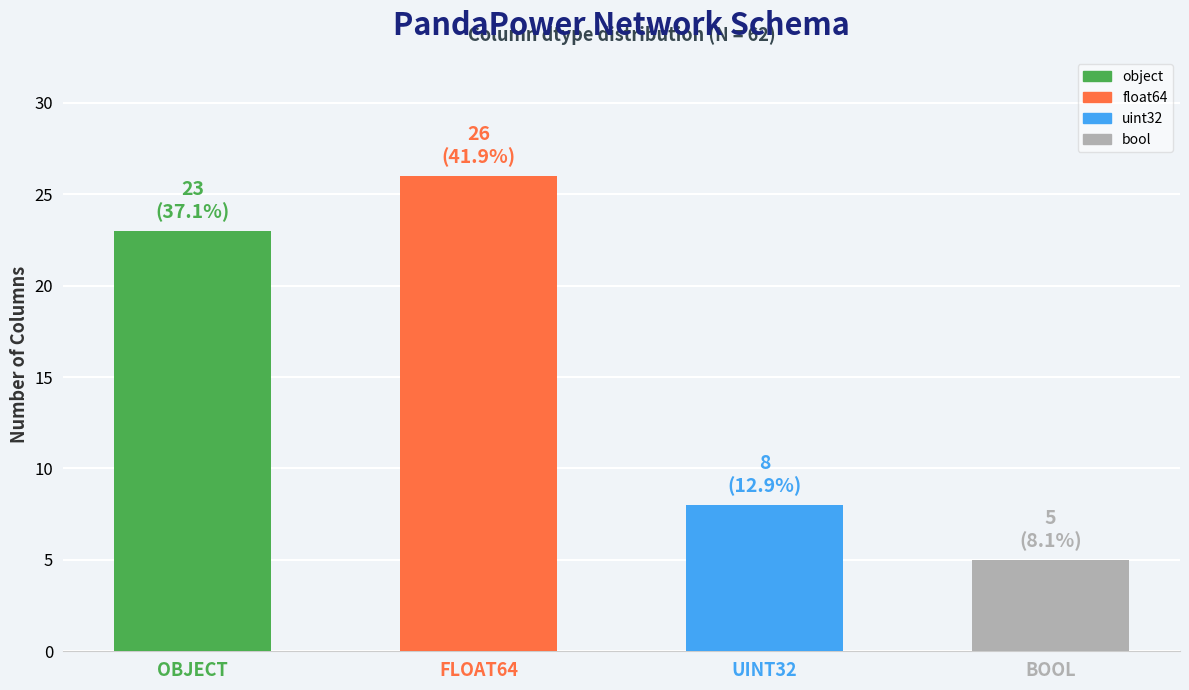

What is the label of the 3rd bar from the right?

FLOAT64